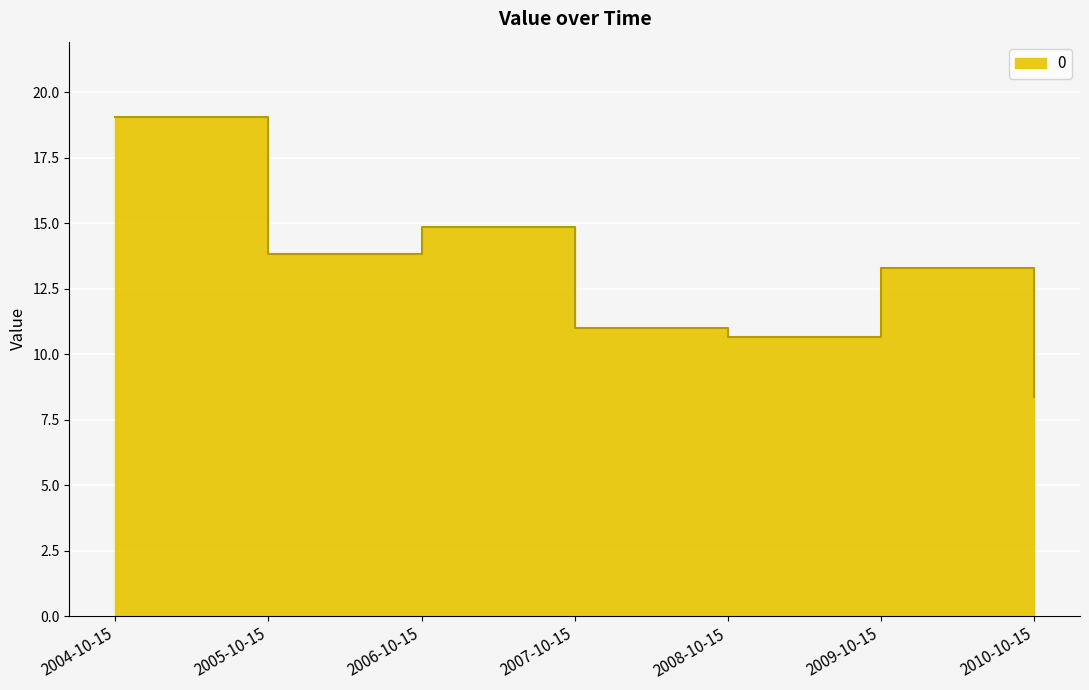

What is the value of the 2nd point from the left?

13.8